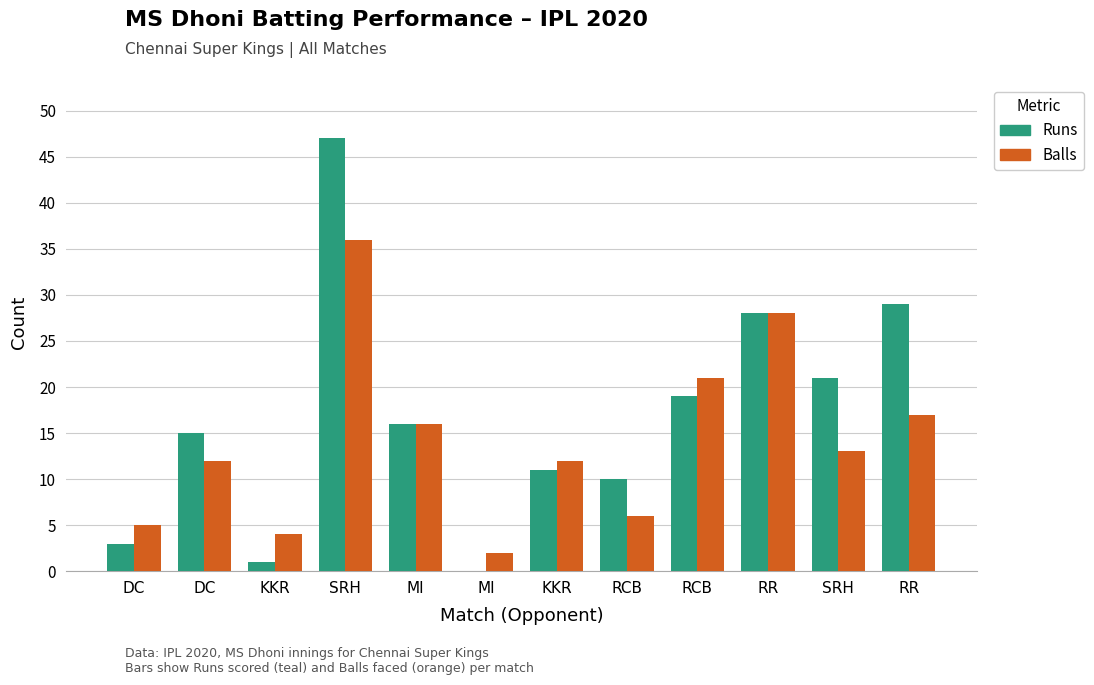

What are all the series names shown in the legend?

Runs, Balls